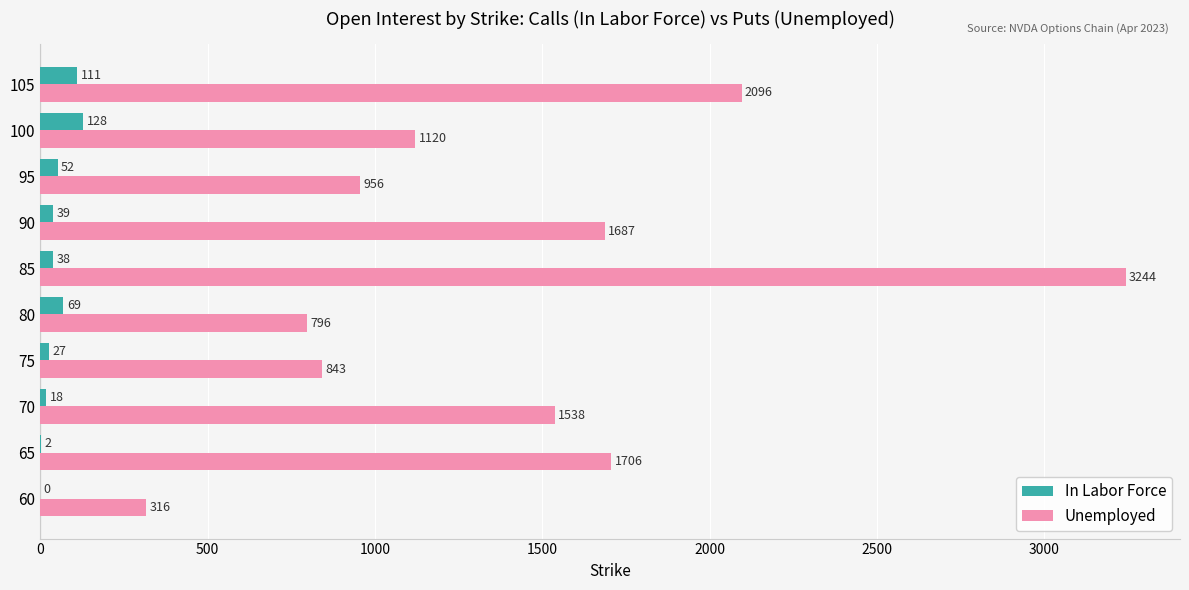

What is the average value of the In Labor Force series?

48